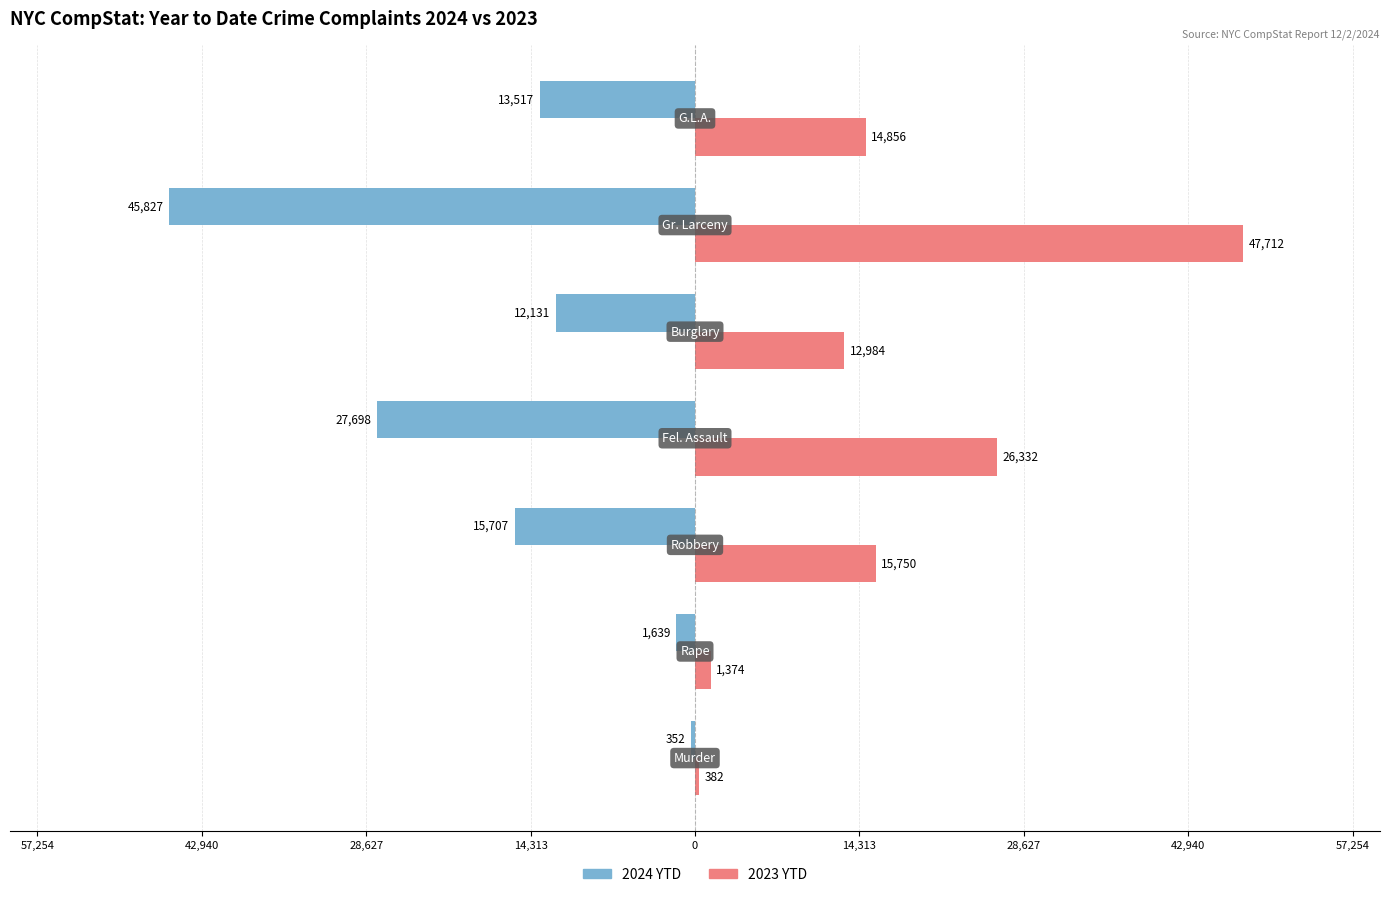

Which series has the largest range (max minus min)?

2023 YTD